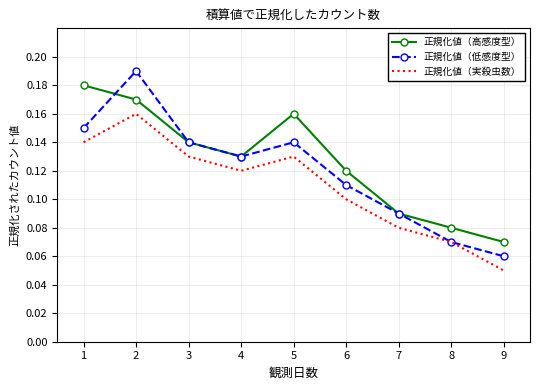

What are all the series names shown in the legend?

正規化値（高感度型）, 正規化値（低感度型）, 正規化値（実殺虫数）